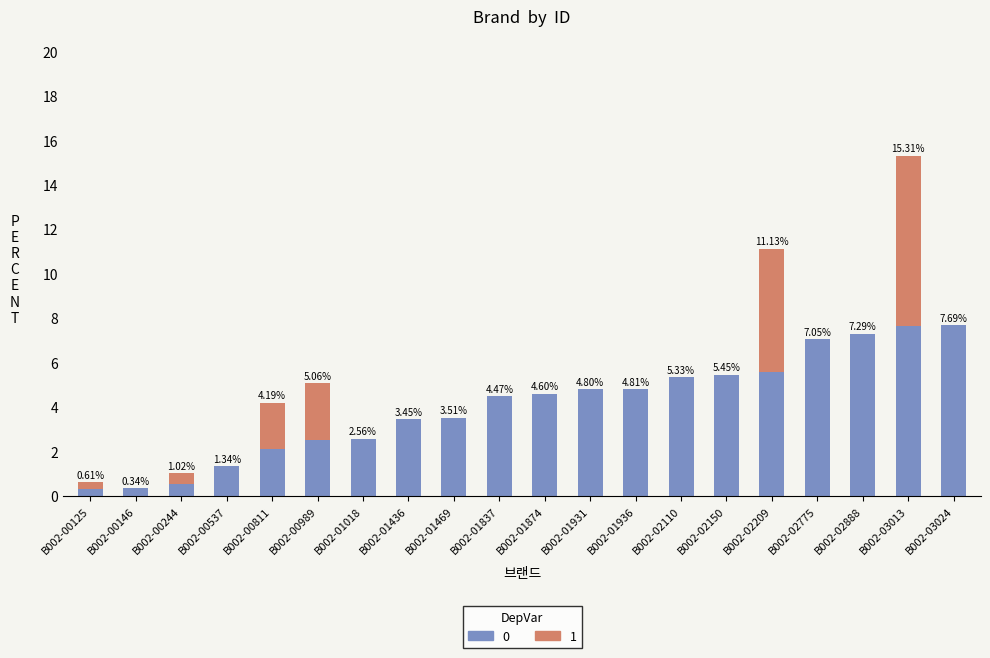

Is it true that 0 equals 7.3 at B002-02888?

True